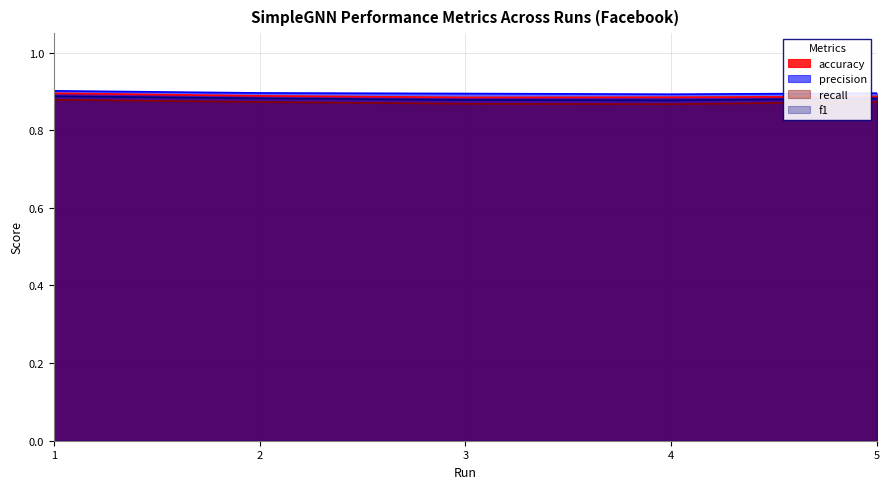

The f1 series shows 0.9 at 5. True or false?

True